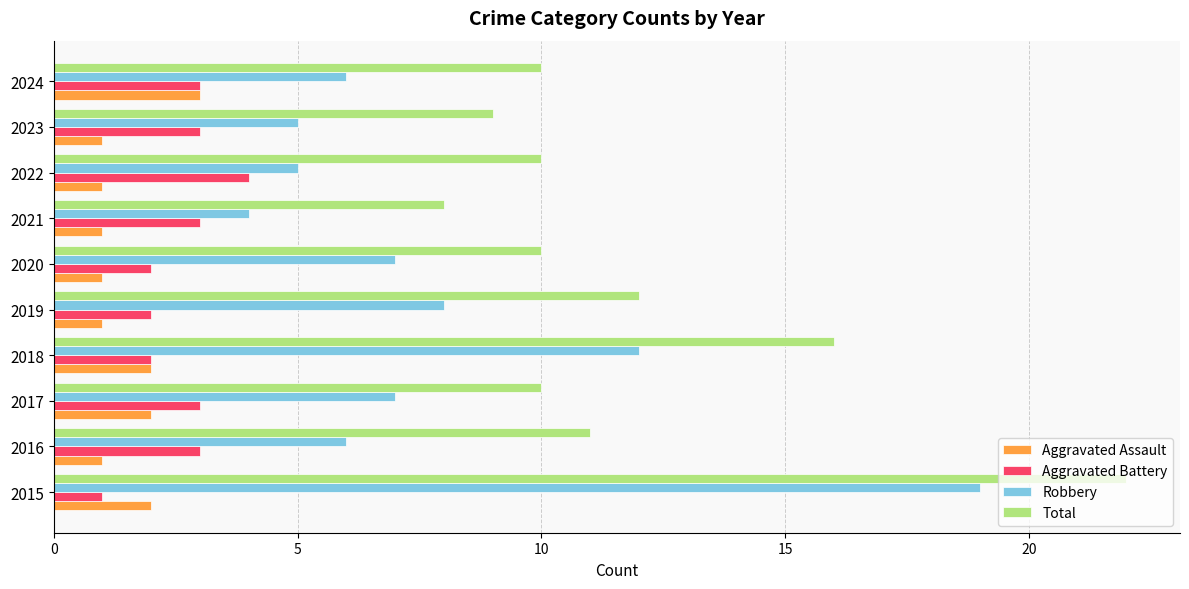

What is the total value across all series at 2019?

23